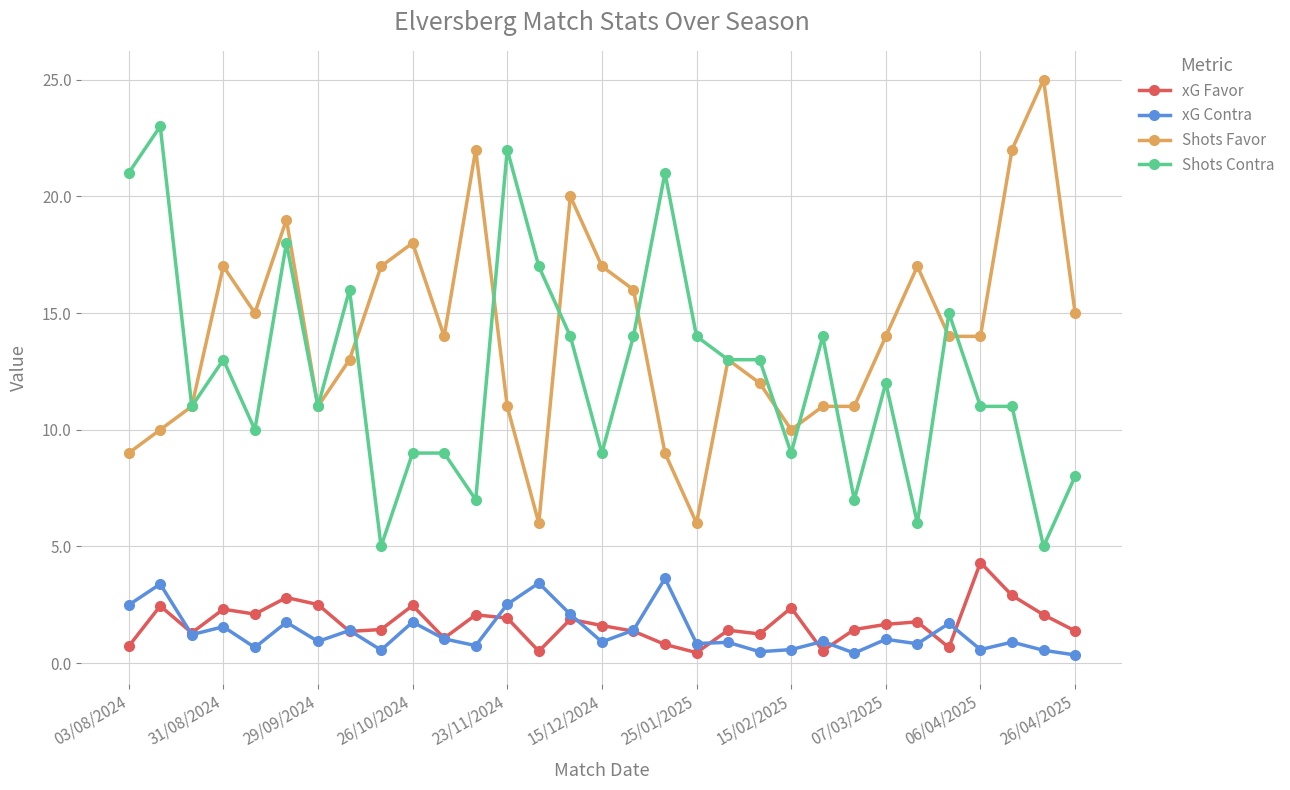

True or false: xG Contra and Shots Favor intersect in this chart.

False